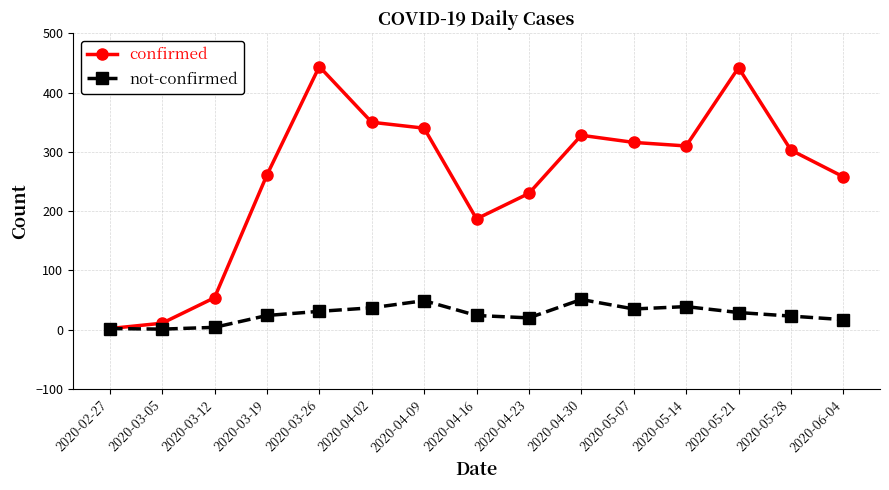

True or false: confirmed has a value of 444 at 2020-03-26.

True